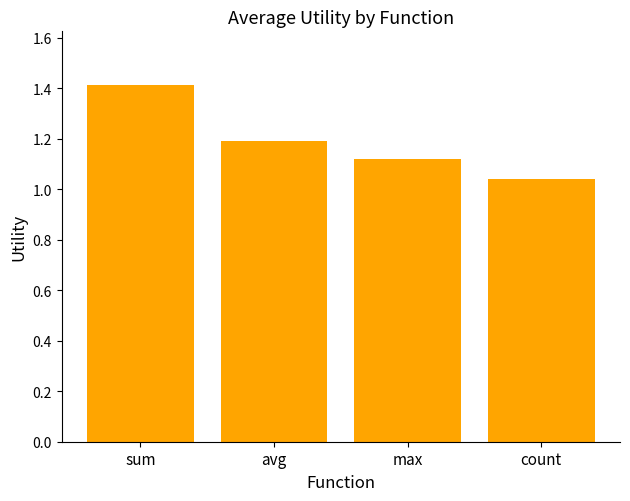

Are the bars grouped side by side (vs. stacked)?

No